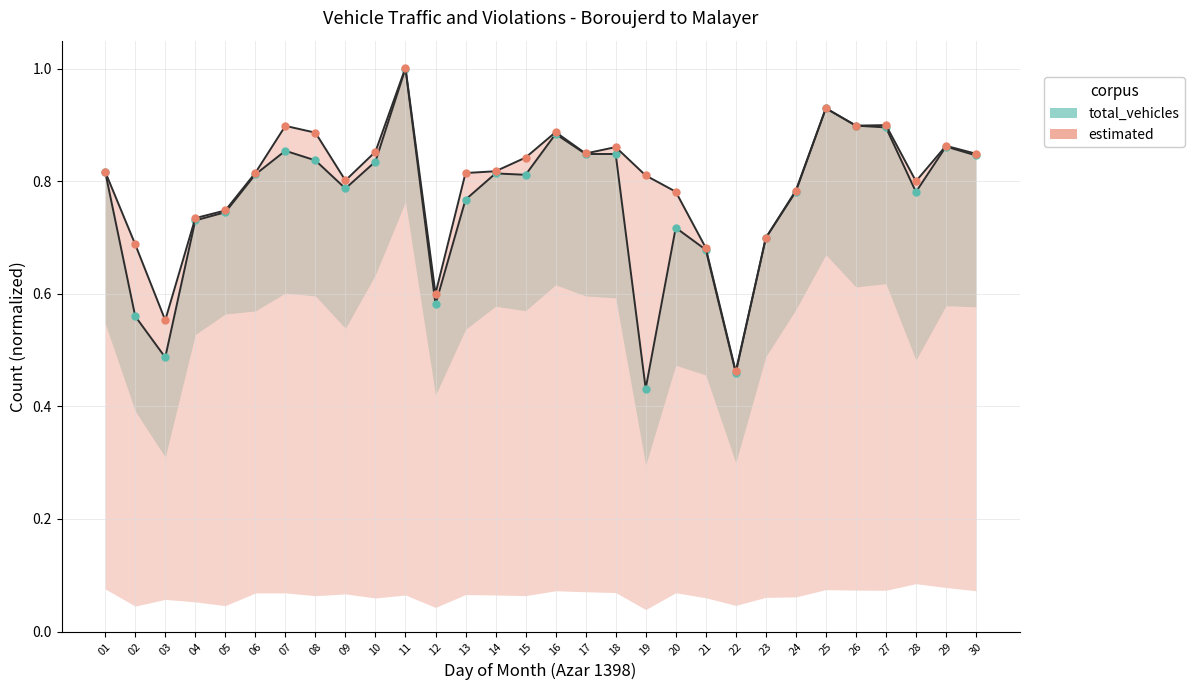

Which label corresponds to the smallest value in the chart?

19